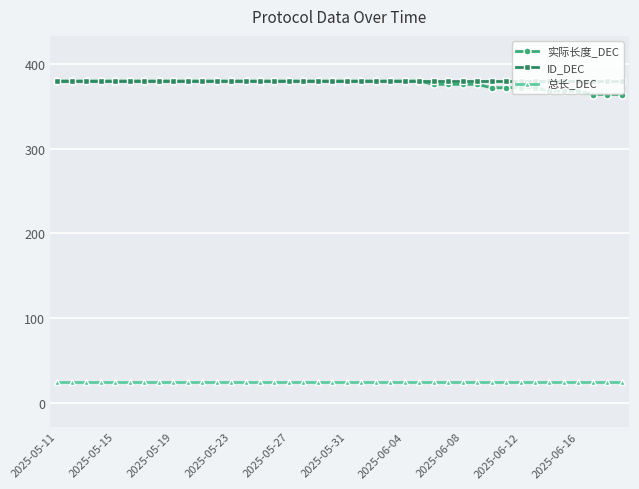

What is the value of the ID_DEC point at the 33rd from the left?

380